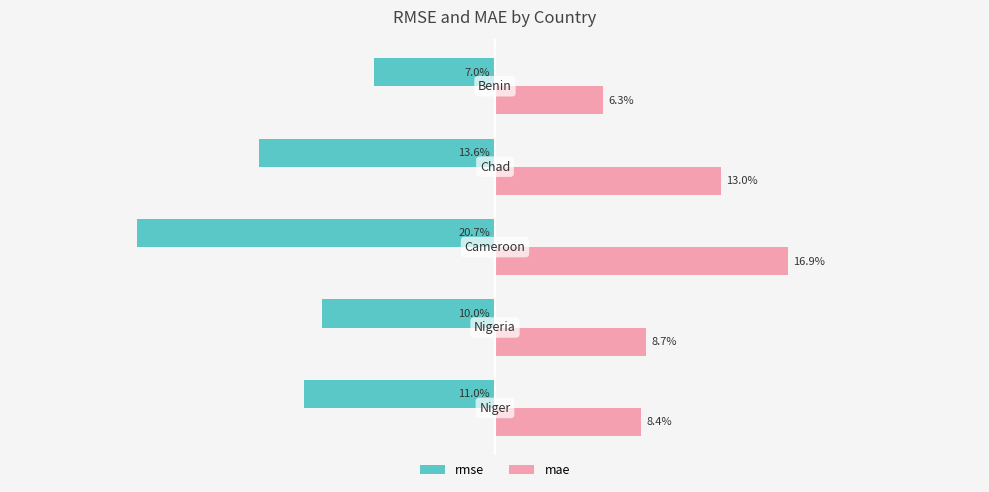

Which series has the largest range (max minus min)?

rmse